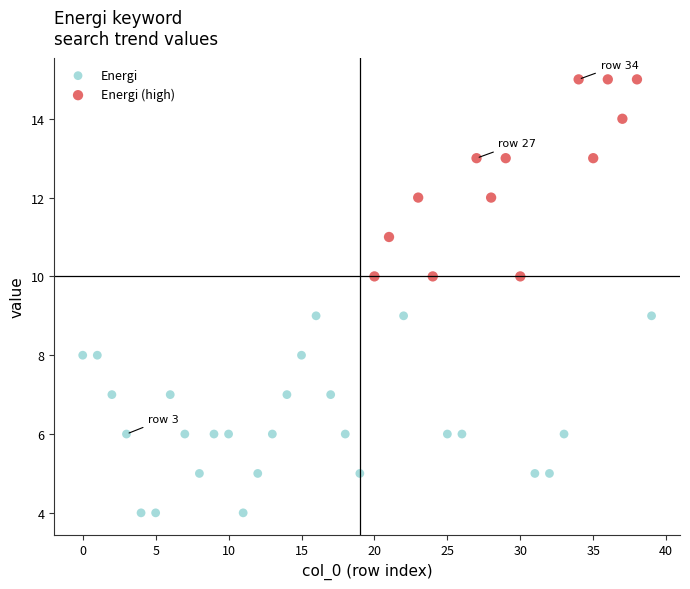

Which series contains the highest Y value?

Energi (high)